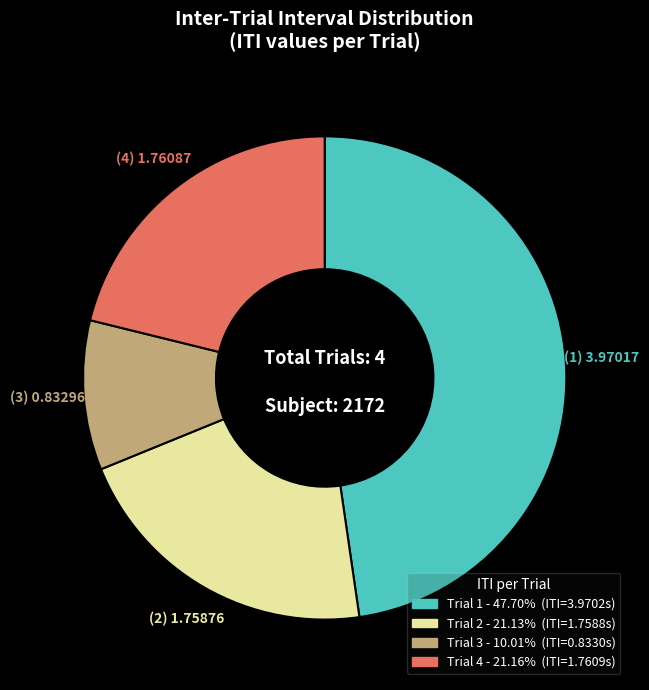

Count the number of slices in the pie.

4